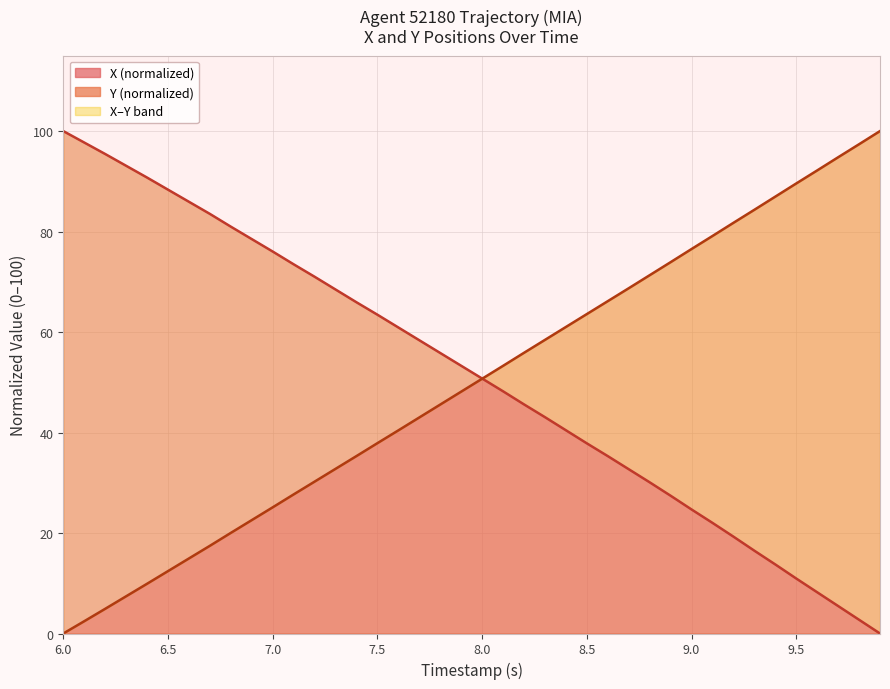

Reading left to right, what are all the values shown in this chart?

X: 100.0	97.7	95.4	93.1	90.7	88.3	85.9	83.5	81.0	78.5	76.0	73.5	71.0	68.5	65.9	63.5	60.9	58.4	55.8	53.3	50.7	48.2	45.6	43.1	40.5	37.9	35.3	32.7	30.1	27.4	24.7	22.0	19.3	16.5	13.7	10.9	8.2	5.5	2.7	0.0
Y: 0.0	2.4	4.9	7.4	9.9	12.4	14.9	17.5	20.0	22.6	25.1	27.7	30.2	32.8	35.3	37.9	40.4	43.0	45.6	48.1	50.7	53.3	55.9	58.4	61.0	63.6	66.1	68.7	71.3	73.9	76.5	79.1	81.7	84.3	87.0	89.6	92.2	94.8	97.4	100.0